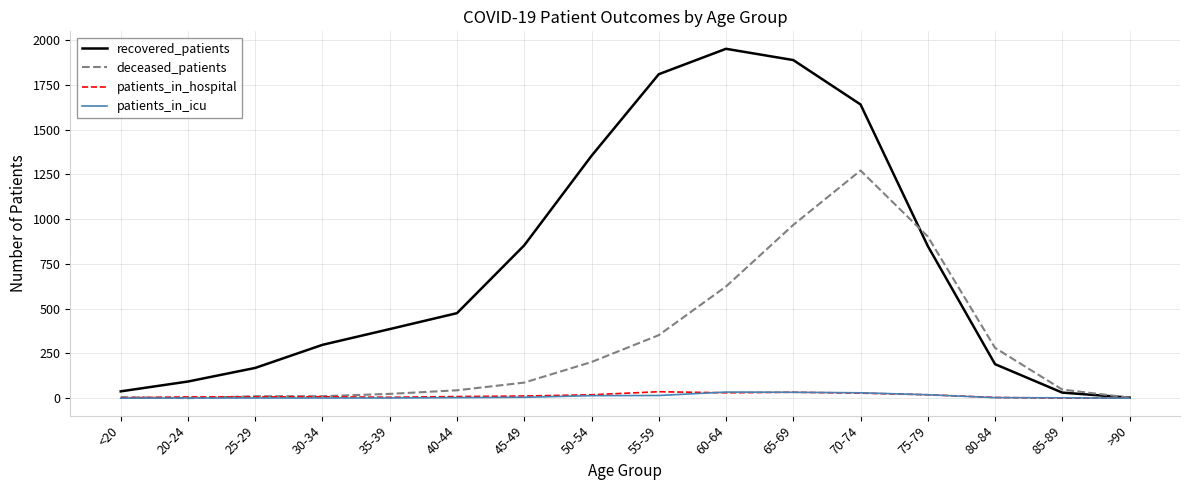

What are all the series names shown in the legend?

recovered_patients, deceased_patients, patients_in_hospital, patients_in_icu